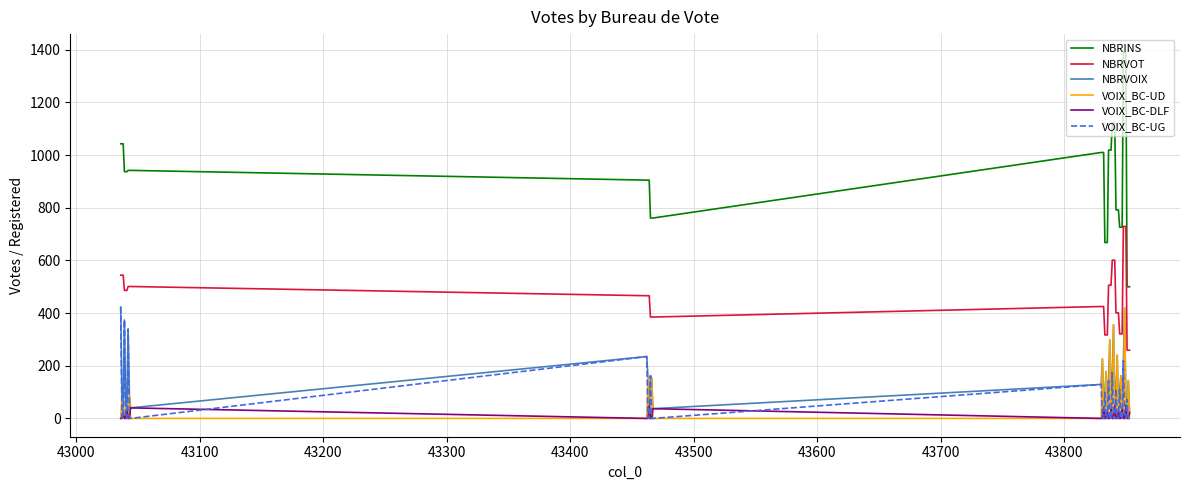

True or false: NBRVOIX and NBRINS cross at least once.

False